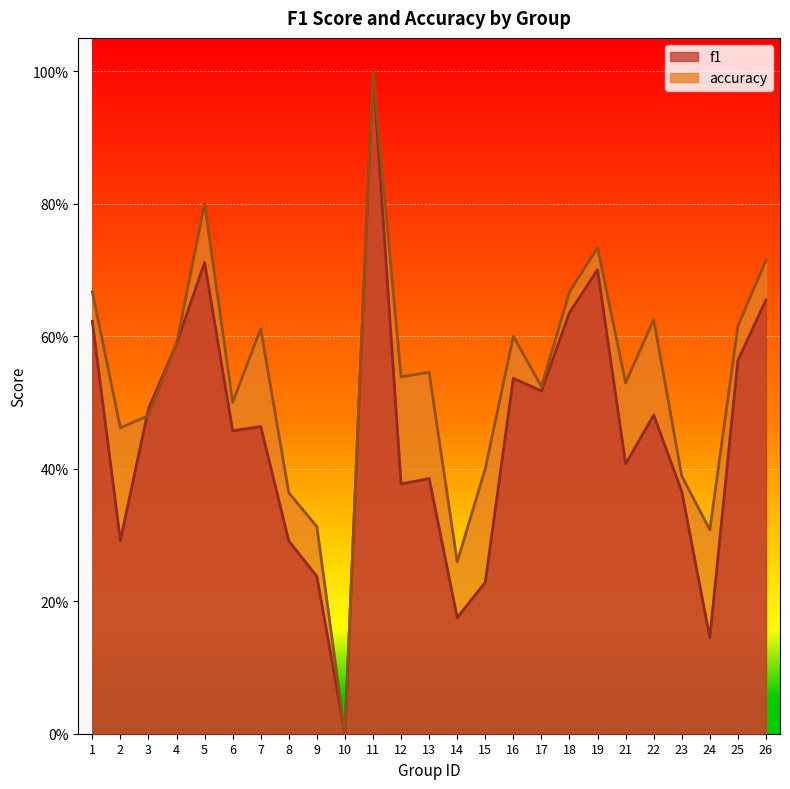

What is the difference between the f1 values at 14 and 21?

0.2